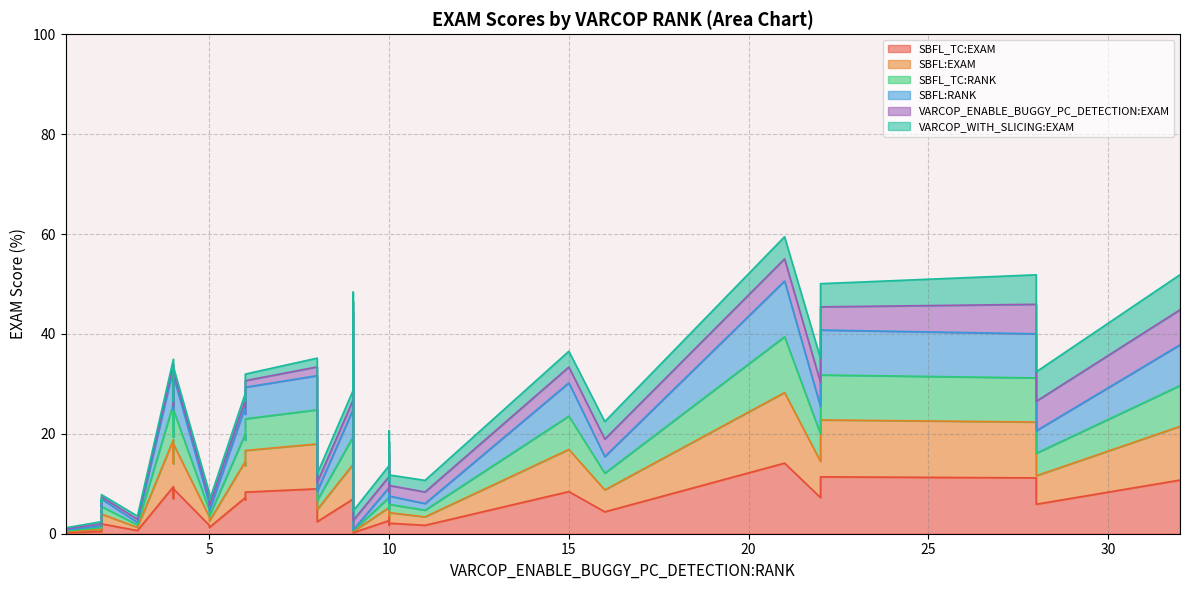

How many distinct data groups are displayed?

6